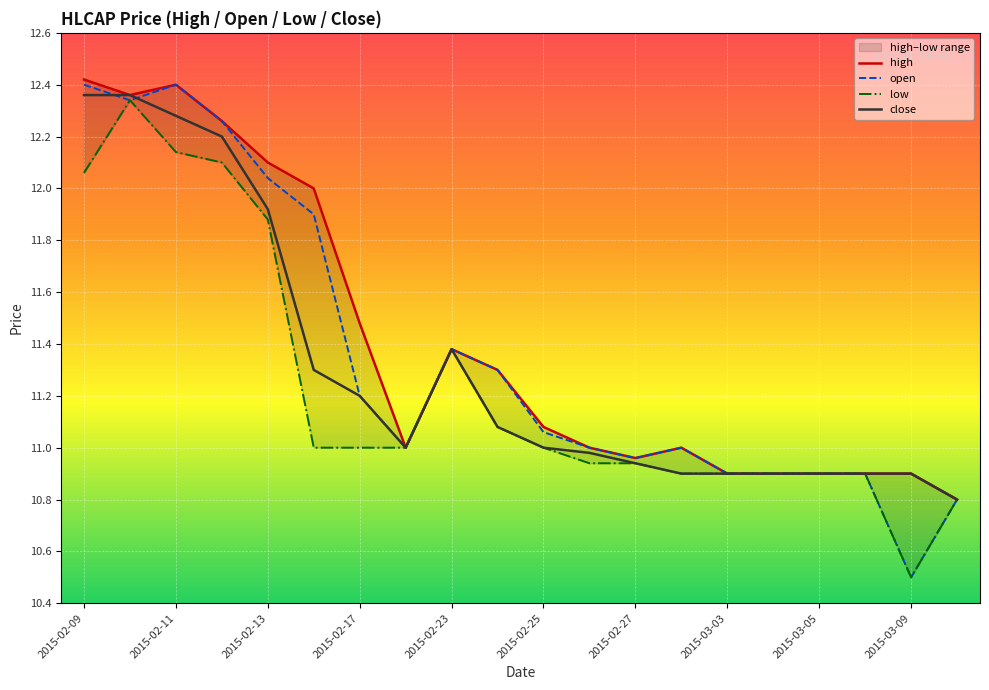

The close series shows 10.9 at 2015-03-05. True or false?

True